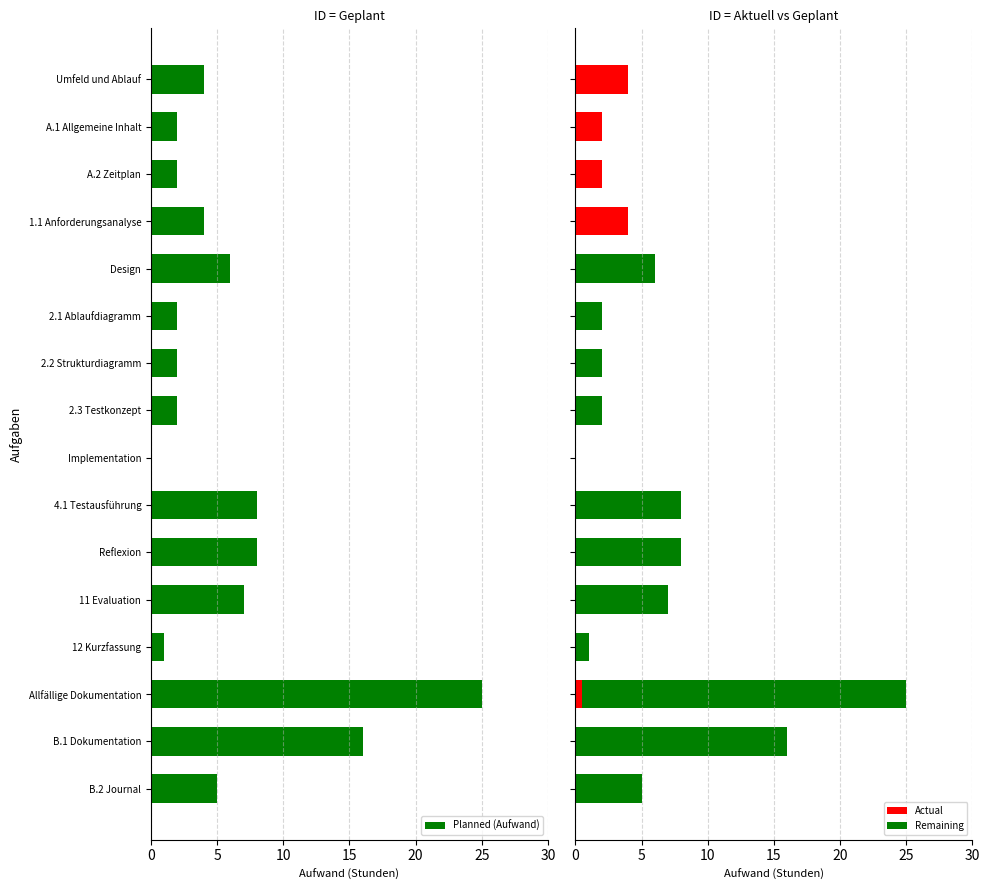

What is the highest value of the Actual series?

4.0